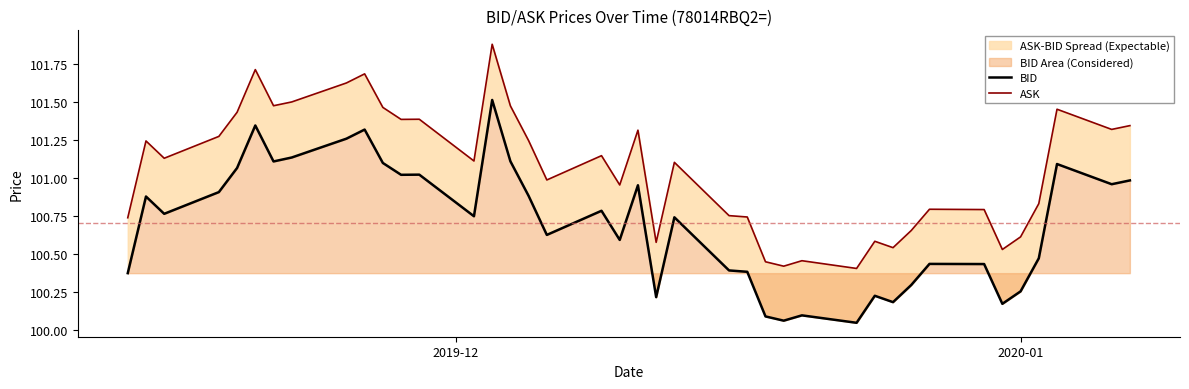

Does the chart have visible grid lines?

No